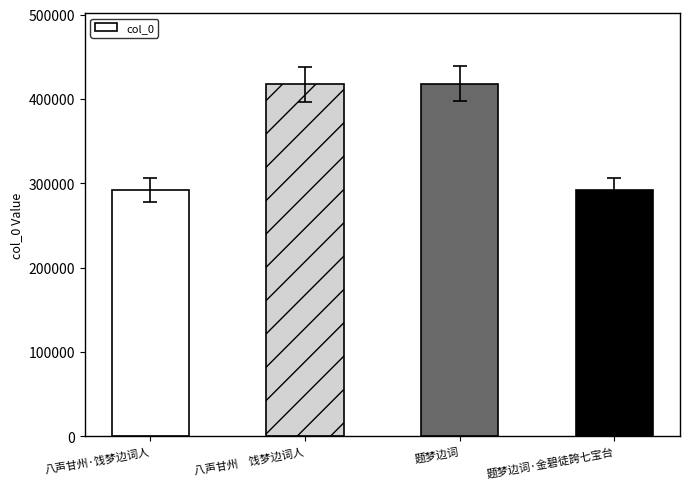

At which label is the value closest to 354980?

八声甘州　饯梦边词人